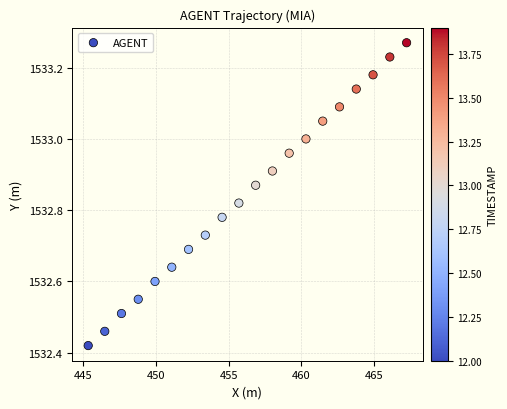

What is the range of X values (max minus min)?

21.9